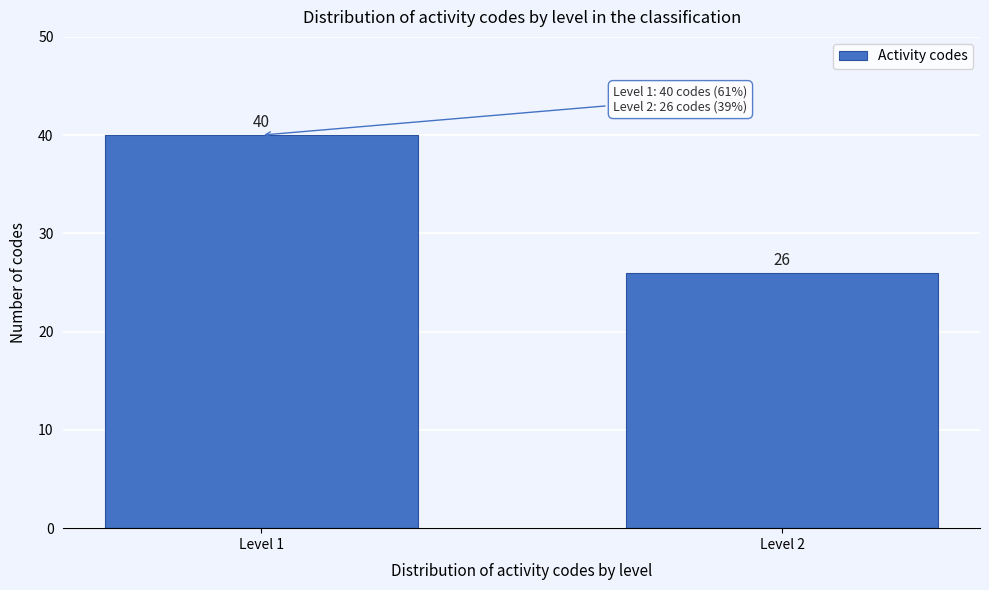

Reading left to right, extract all data points from this chart.

40	26